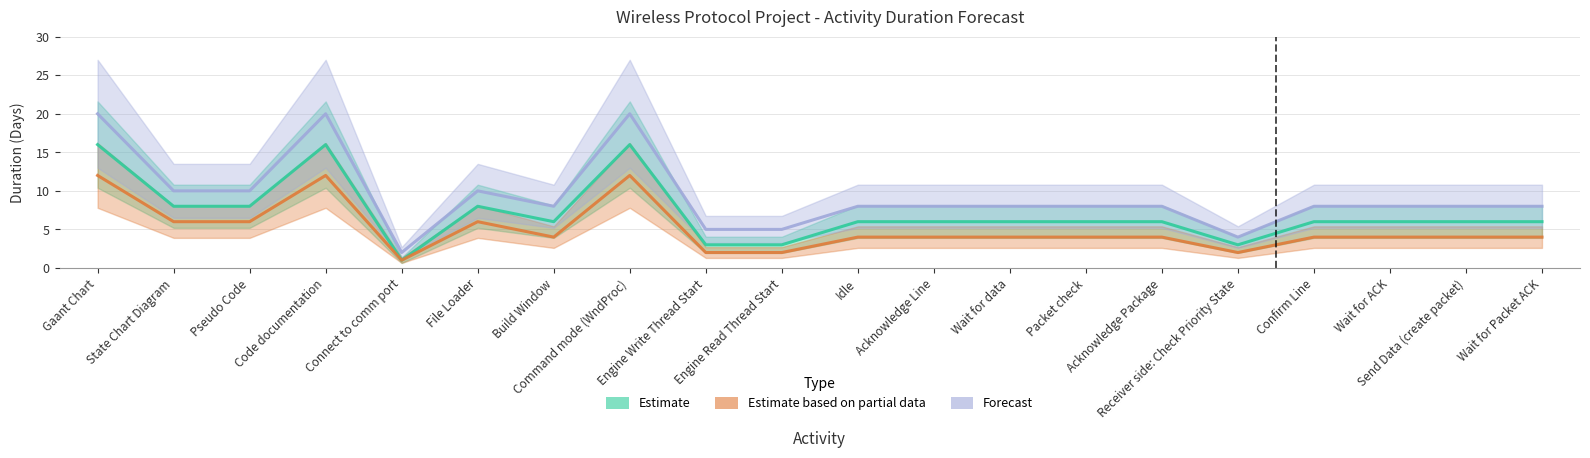

What is the highest value of the Forecast series?

20